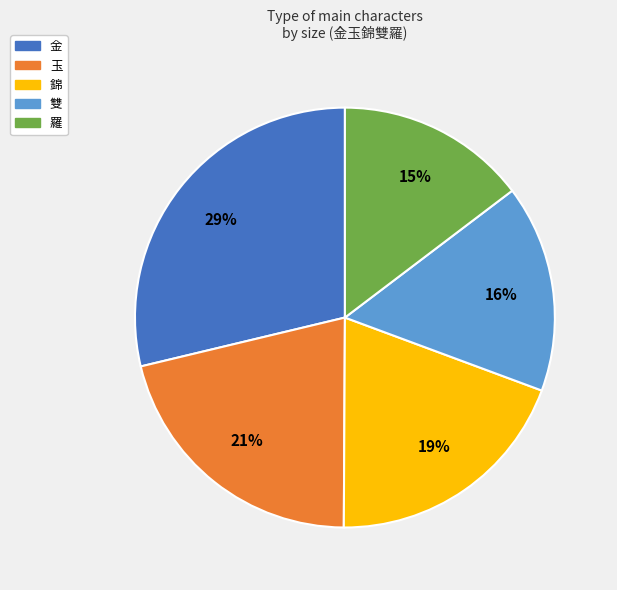

Which category has the biggest portion of the pie?

金